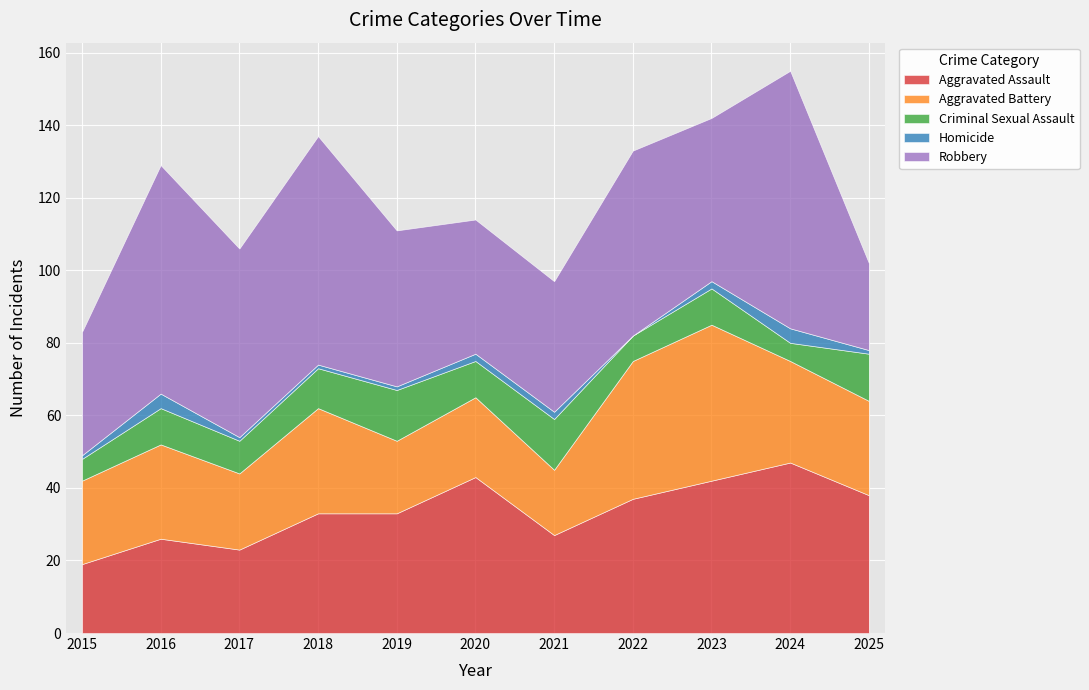

What is the total value across all series at 2022?

133